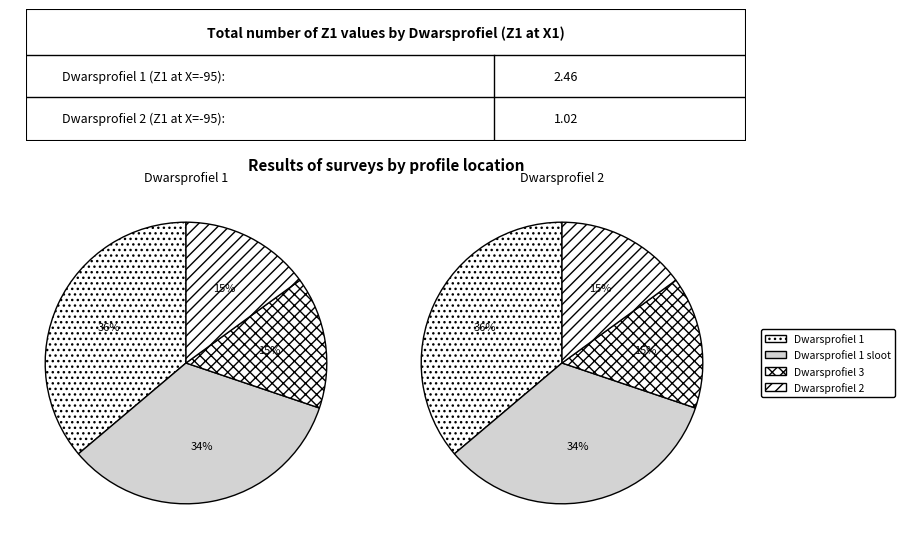

How much of the chart is everything except Dwarsprofiel 1 sloot?

66.3%